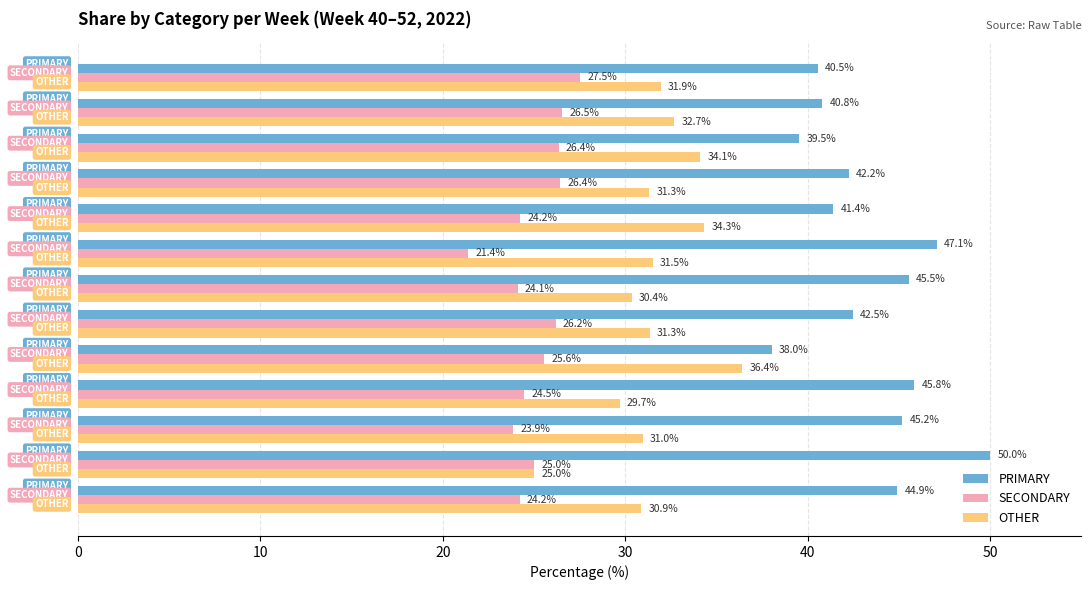

Which category has the lowest value in the PRIMARY series?

wk44